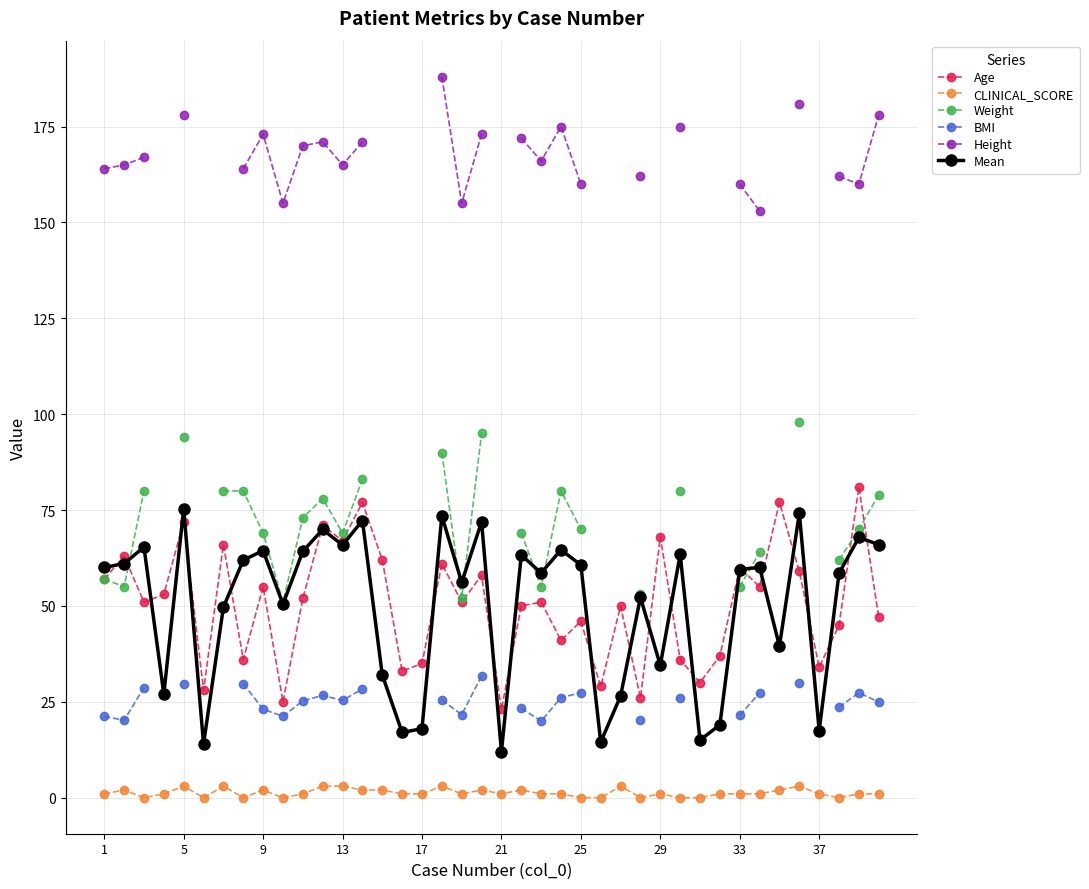

True or false: Age has a value of 77.1 at 25.

False